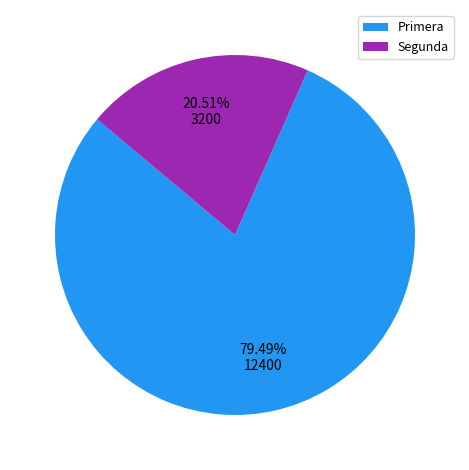

Is it true that Segunda is 21% of the pie?

True